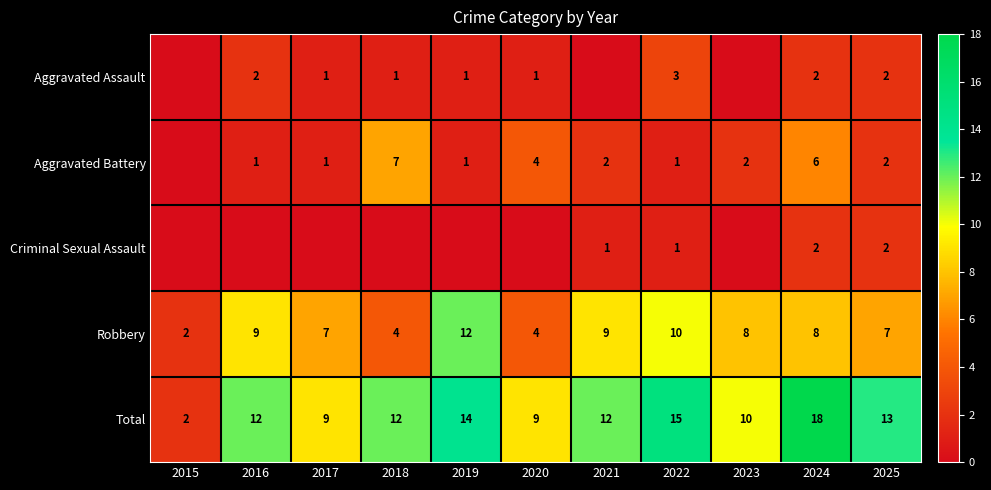

Rank the series at 2018 from highest to lowest value.

Total, Aggravated Battery, Robbery, Aggravated Assault, Criminal Sexual Assault